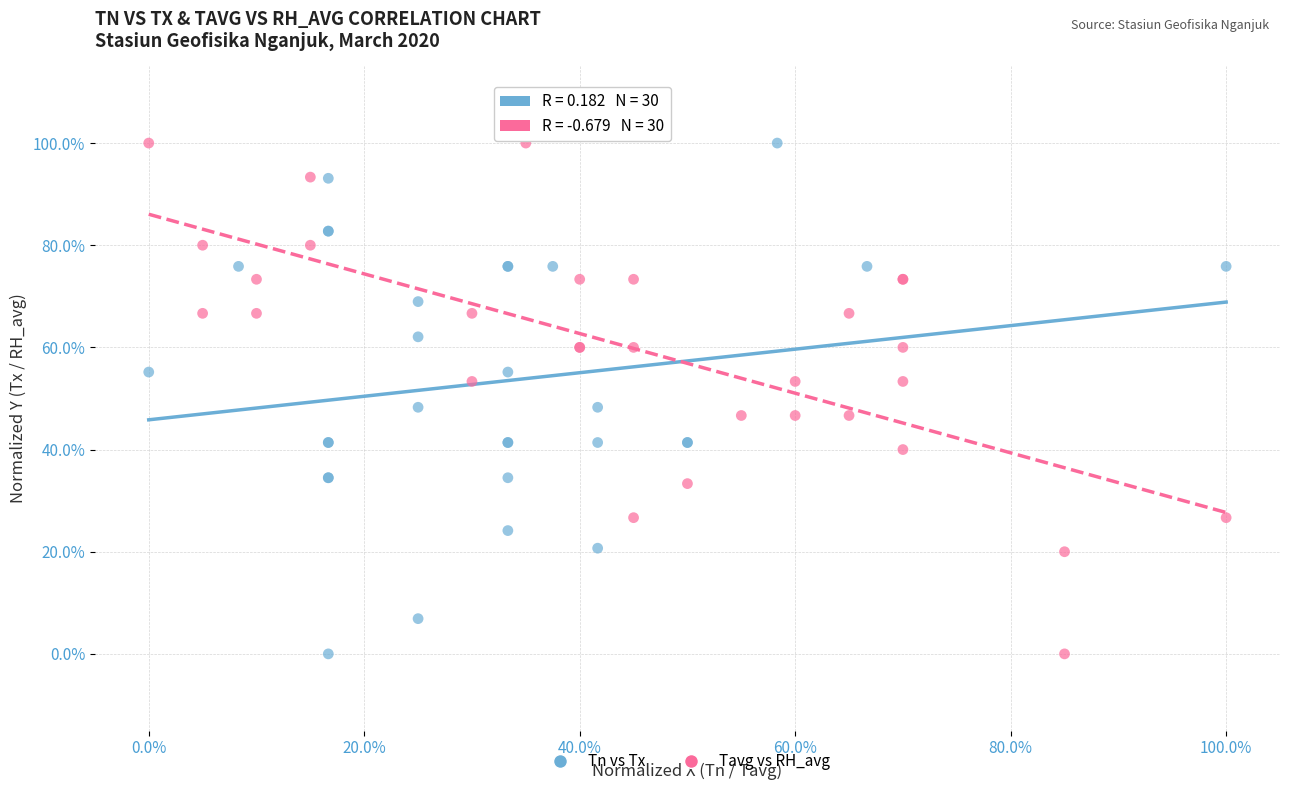

What are all the series names shown in the legend?

Tn vs Tx, Tavg vs RH_avg